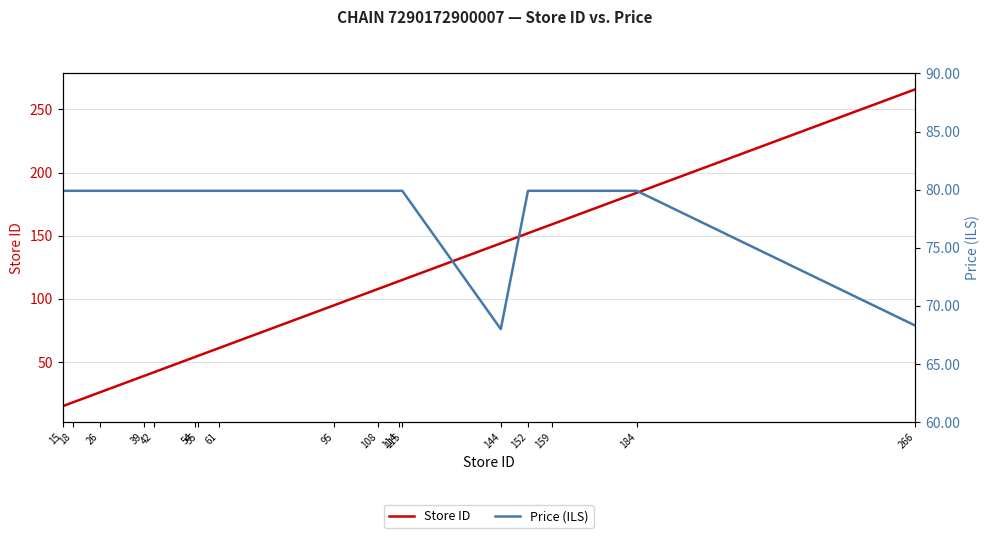

Where do Store ID and Price (ILS) first cross each other?

61 and 95